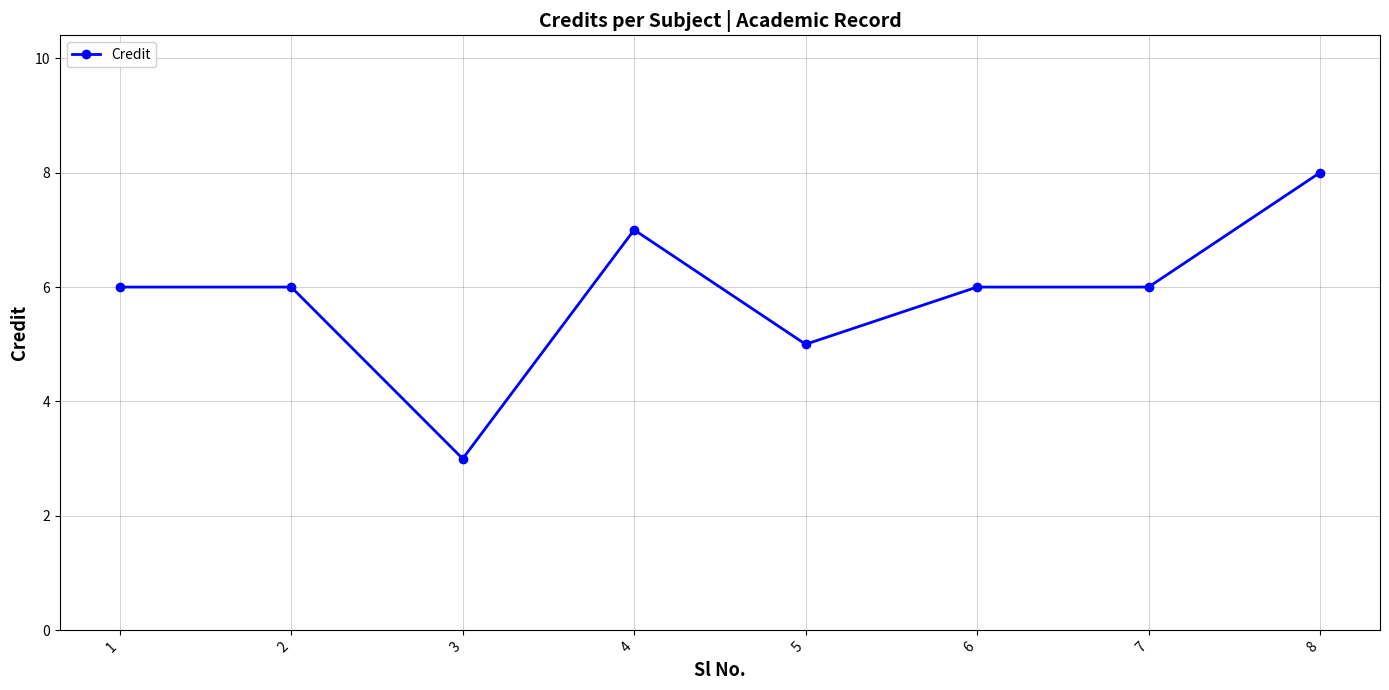

True or false: there are more than 0 points higher than both neighbors.

True